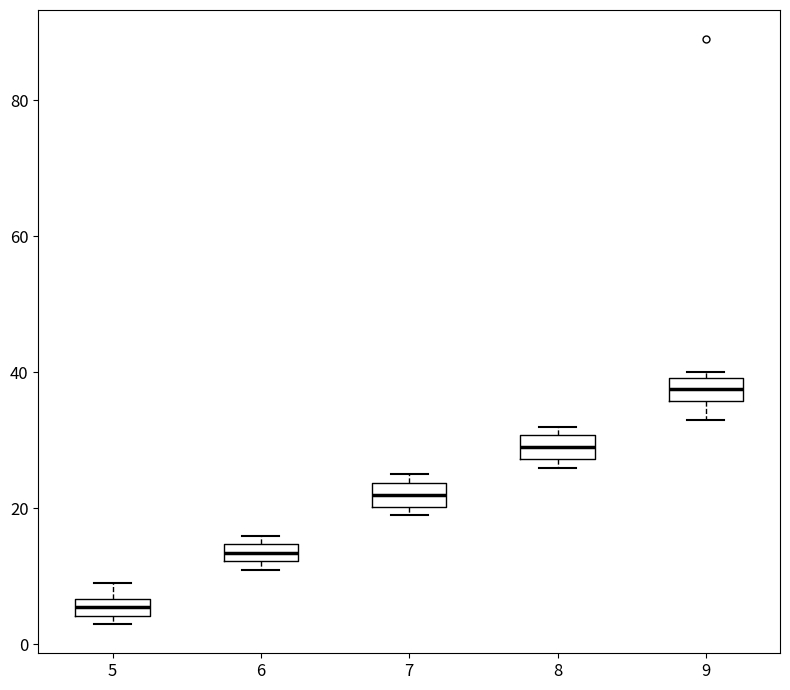

Which box has the highest median line?

9